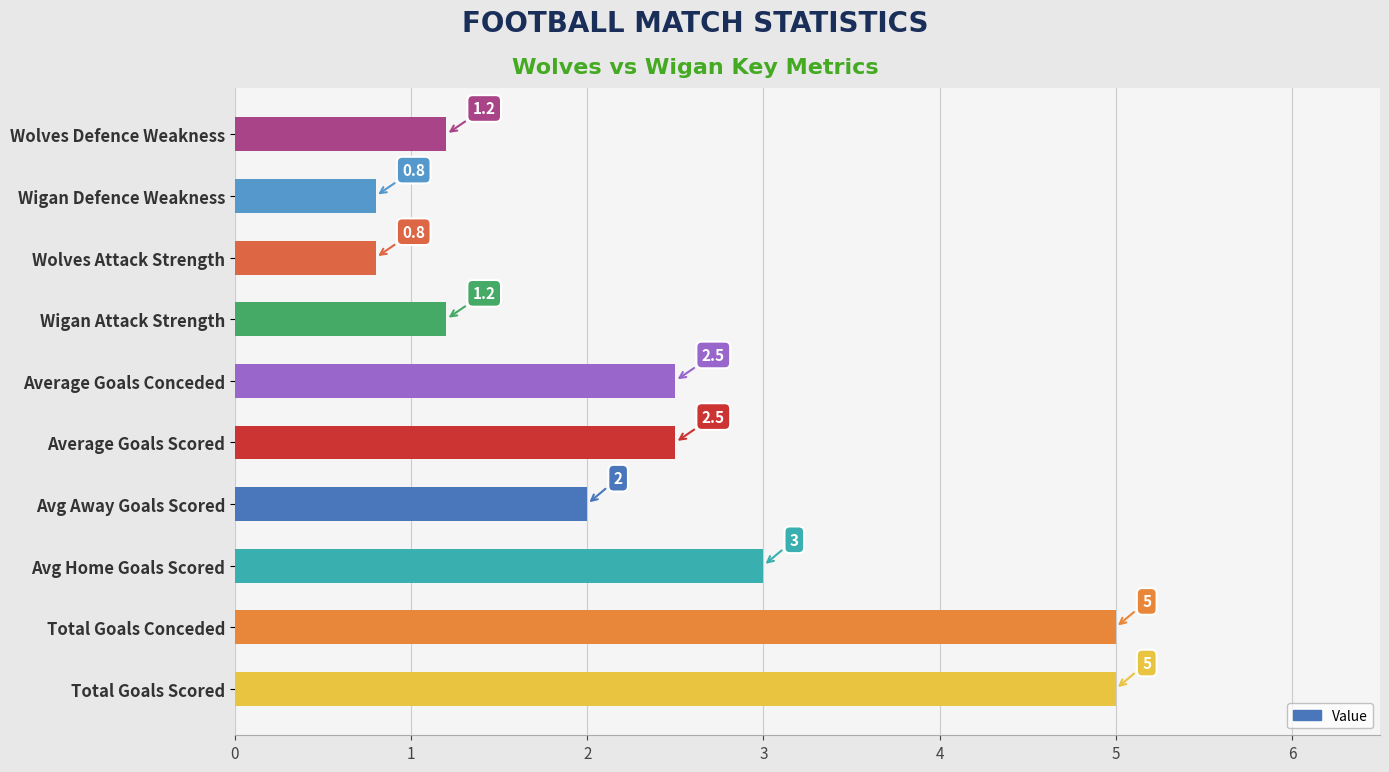

Is it true that the value at Avg Home Goals Scored is 4.2?

False